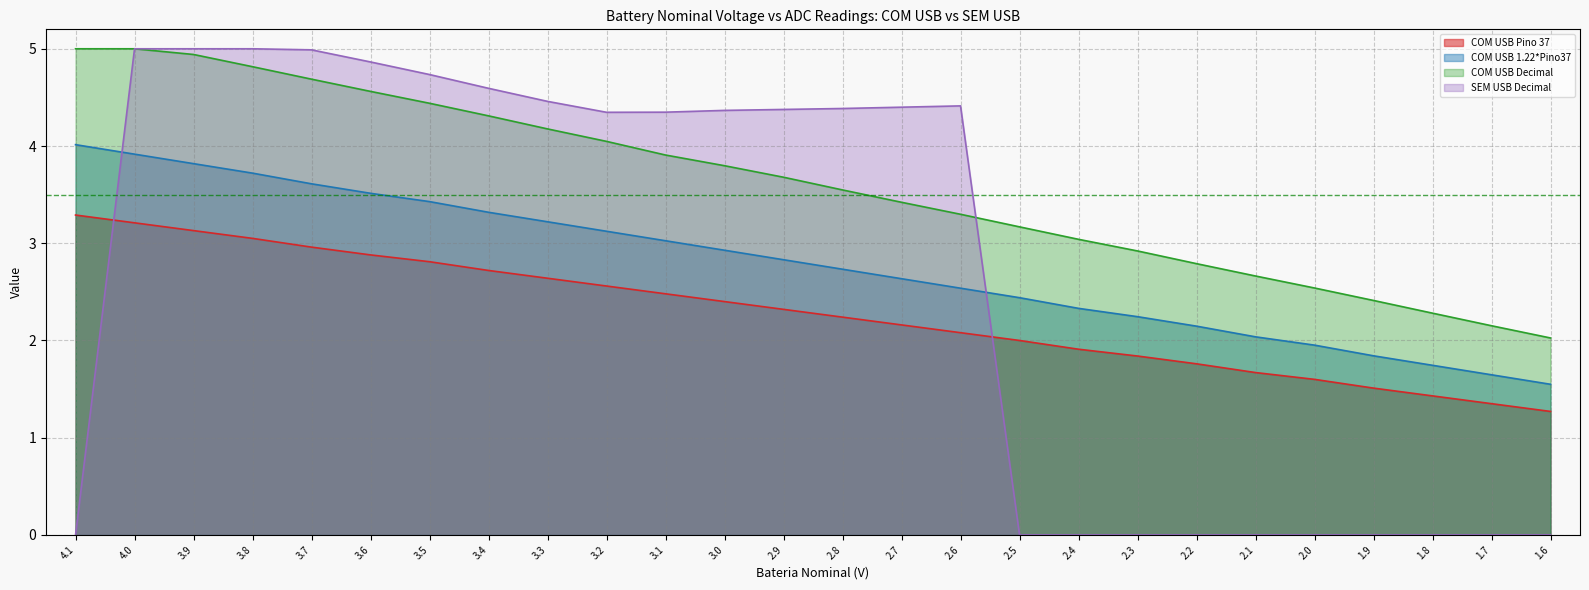

Reading right to left, what are all the values shown in this chart?

COM USB Pino 37: 1.3	1.4	1.4	1.5	1.6	1.7	1.8	1.8	1.9	2.0	2.1	2.2	2.2	2.3	2.4	2.5	2.6	2.6	2.7	2.8	2.9	3.0	3.0	3.1	3.2	3.3
COM USB 1.22*Pino37: 1.5	1.6	1.7	1.8	2.0	2.0	2.1	2.2	2.3	2.4	2.5	2.6	2.7	2.8	2.9	3.0	3.1	3.2	3.3	3.4	3.5	3.6	3.7	3.8	3.9	4.0
COM USB Decimal: 2.0	2.2	2.3	2.4	2.5	2.7	2.8	2.9	3.0	3.2	3.3	3.4	3.5	3.7	3.8	3.9	4.0	4.2	4.3	4.4	4.6	4.7	4.8	4.9	5.0	5.0
SEM USB Decimal: 0.0	0.0	0.0	0.0	0.0	0.0	0.0	0.0	0.0	0.0	4.4	4.4	4.4	4.4	4.4	4.3	4.3	4.5	4.6	4.7	4.9	5.0	5.0	5.0	5.0	0.0